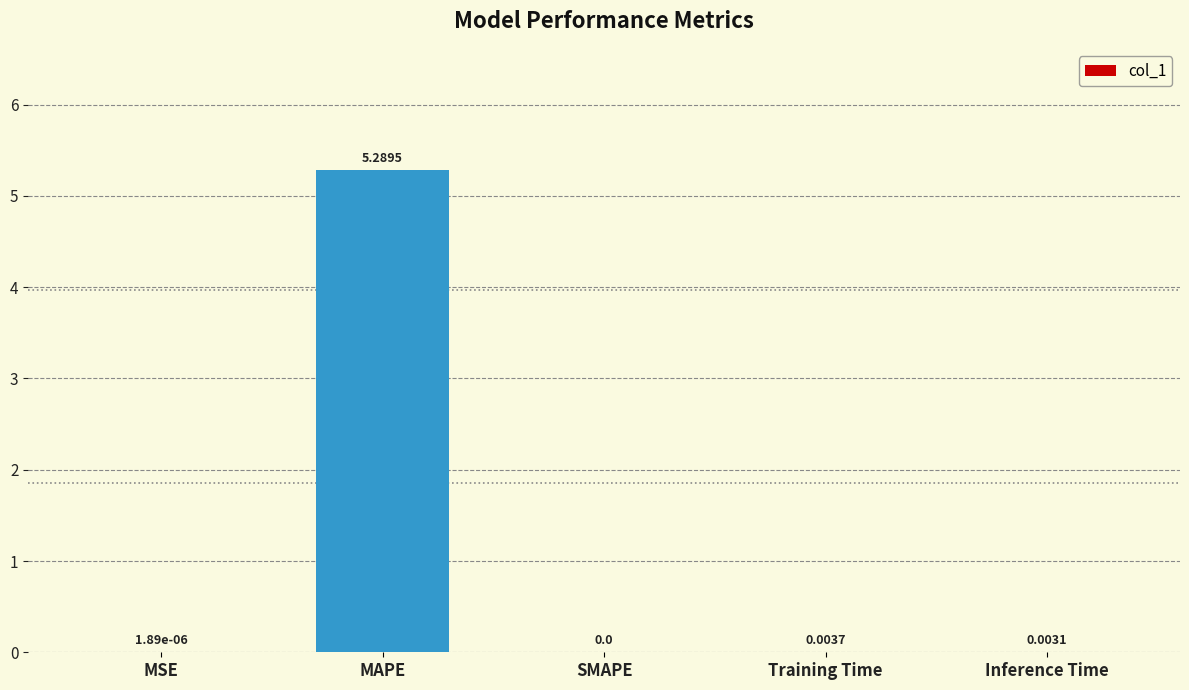

What is the sum of the values at MAPE and Inference Time?

5.3